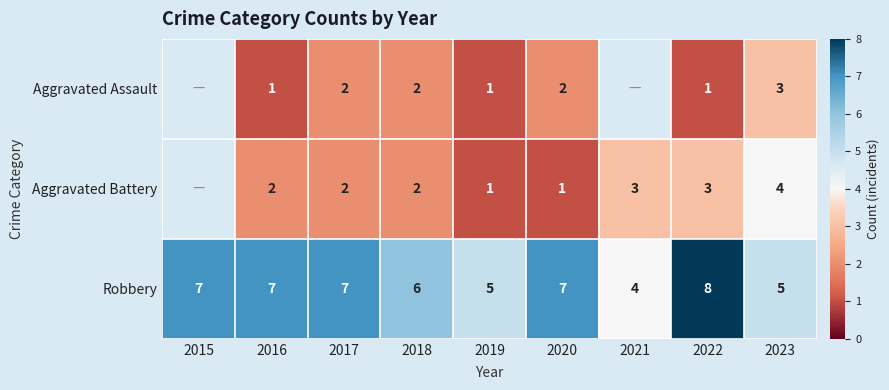

What is the difference between the second highest and minimum values in the Robbery series?

3